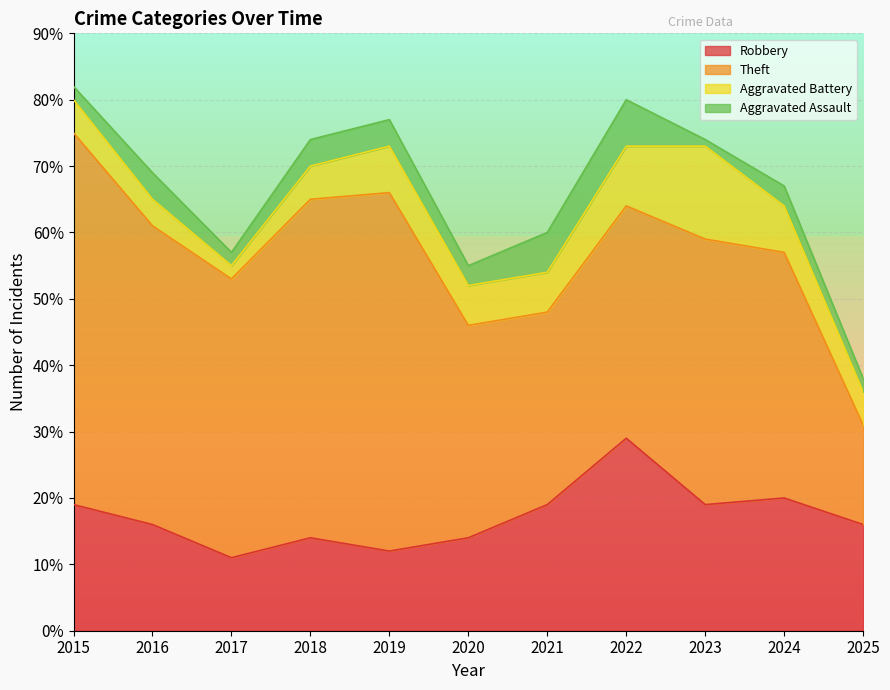

What is the value of the Robbery point at the 6th from the left?

14